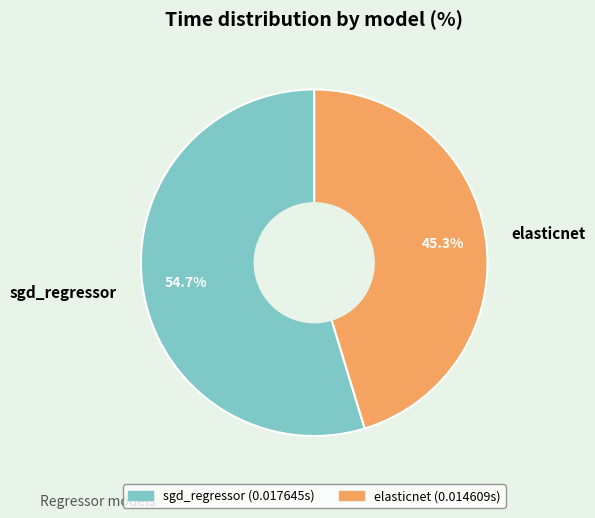

To the nearest percent, what is the combined percentage of sgd_regressor and elasticnet?

100%